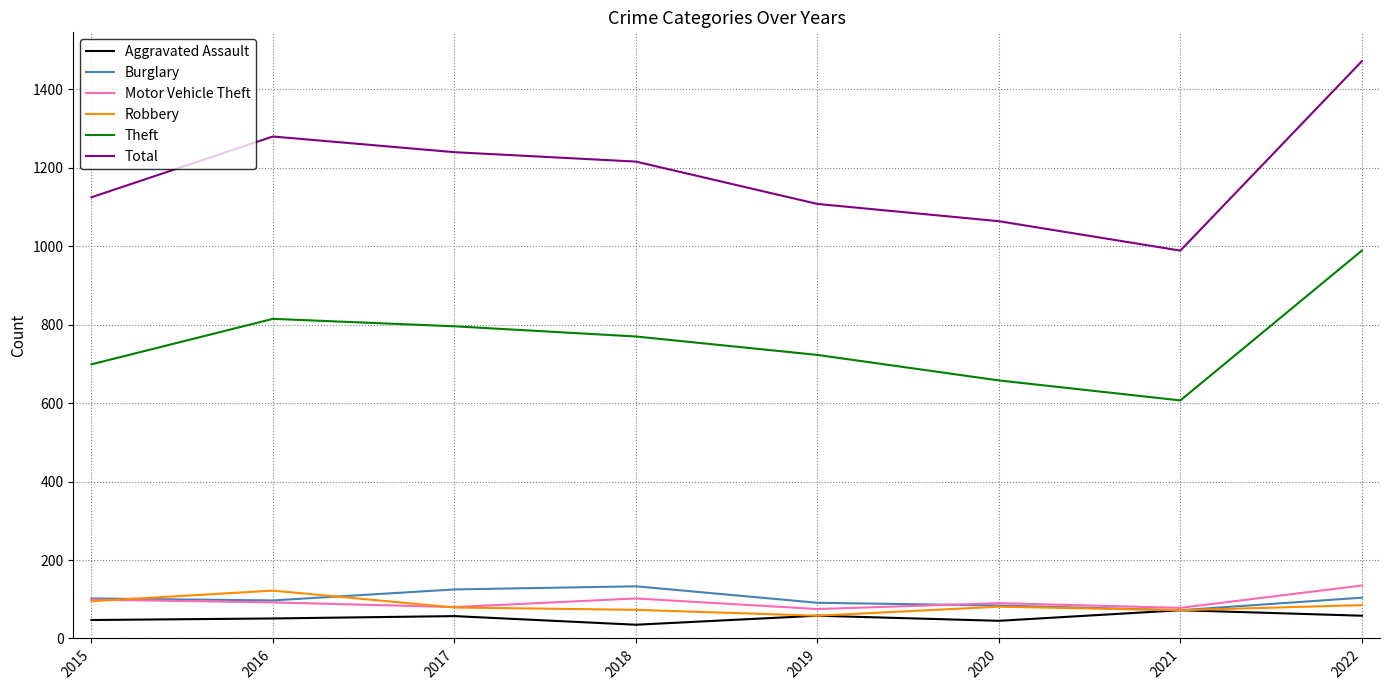

Read the Theft value at 2021, to the nearest 10.

610